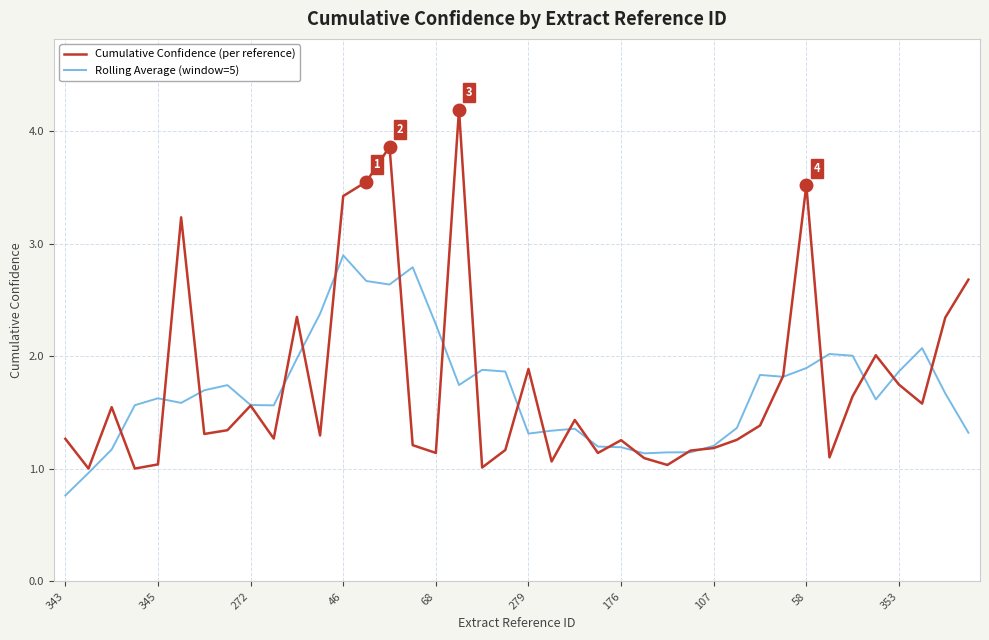

List the series in order of their peak value, highest first.

Cumulative Confidence (per reference), Rolling Average (window=5)